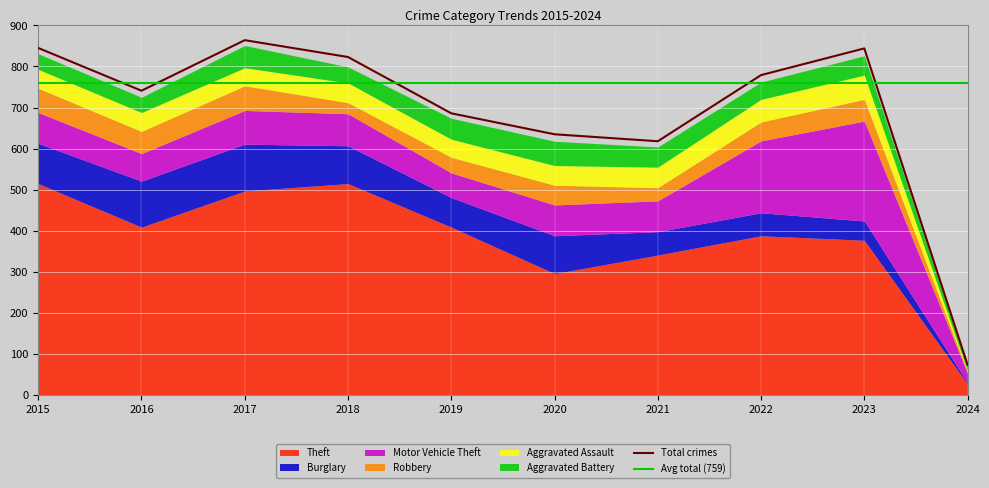

Reading left to right, list all the values displayed in this chart.

Theft: 515	409	497	515	409	296	341	388	377	27
Burglary: 98	112	114	92	72	92	57	56	47	3
Motor Vehicle Theft: 75	67	82	78	60	75	75	175	243	23
Robbery: 59	54	60	27	38	48	32	46	53	3
Aggravated Assault: 46	46	44	48	44	48	50	55	59	3
Aggravated Battery: 38	37	54	39	51	59	49	42	47	10